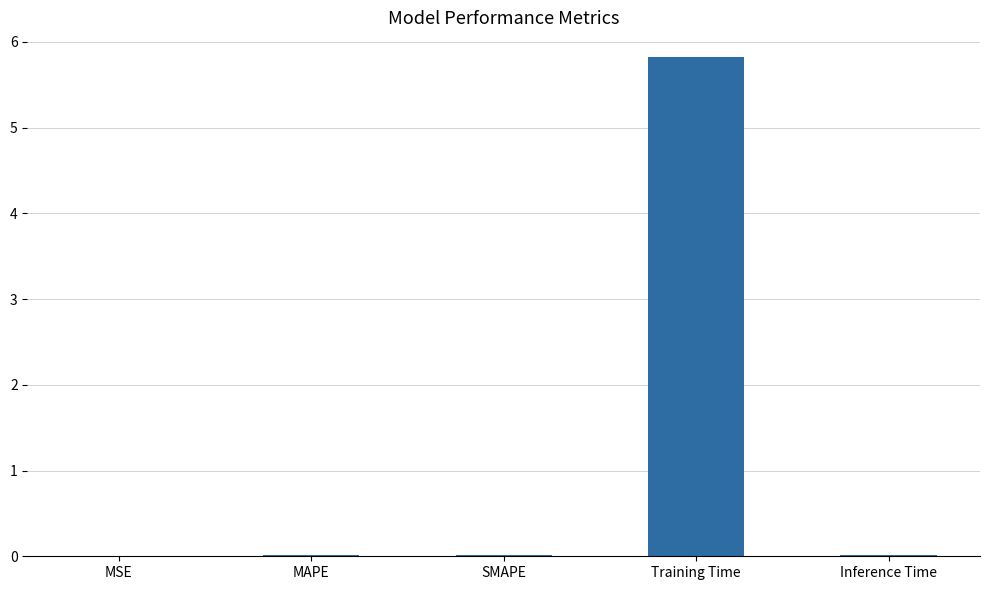

True or false: the data shows 0.0 at MSE.

True